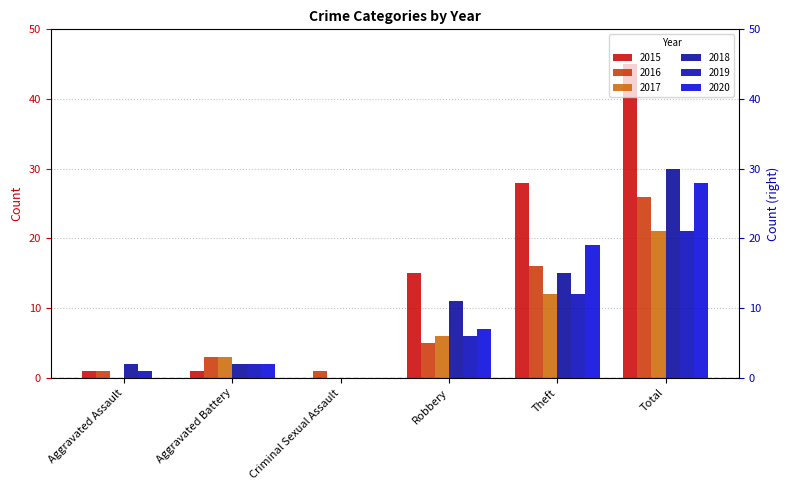

How many distinct data groups are displayed?

6